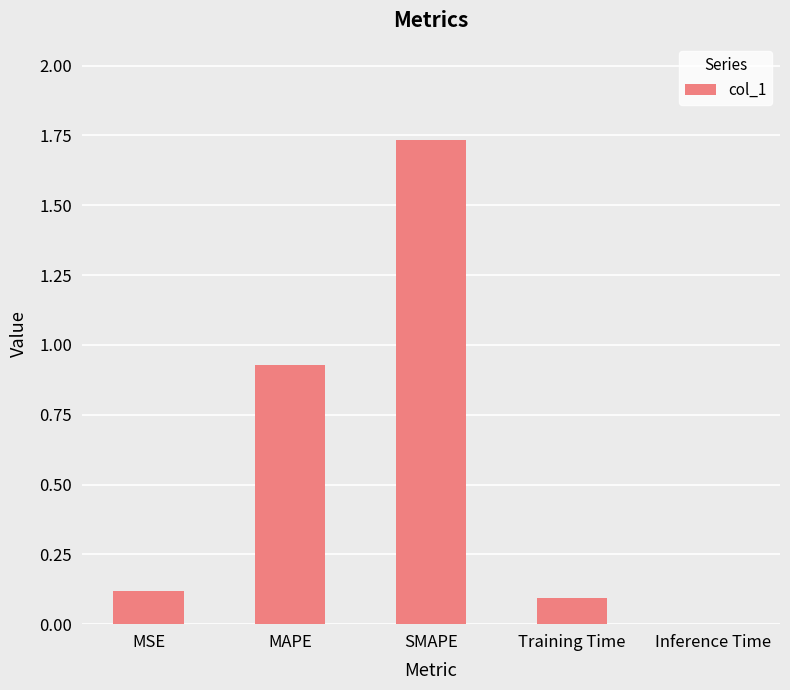

At which category does the chart reach its peak across all series?

SMAPE